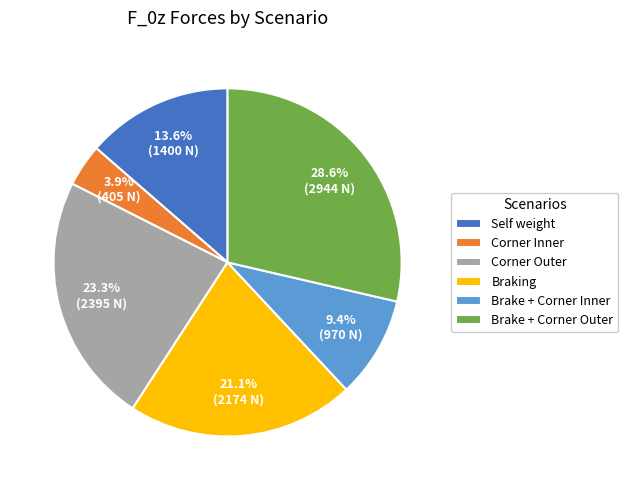

To the nearest percent, what portion does Braking represent?

21%